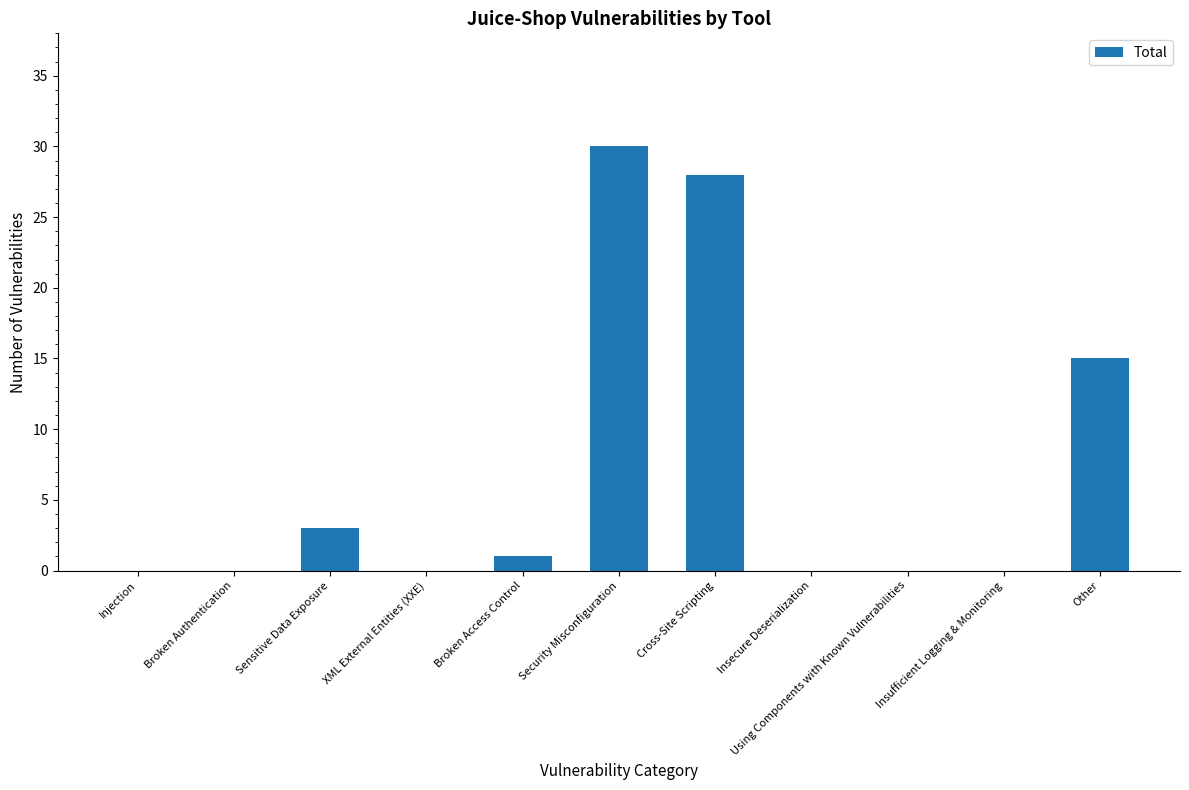

The value at Security Misconfiguration is 30. True or false?

True